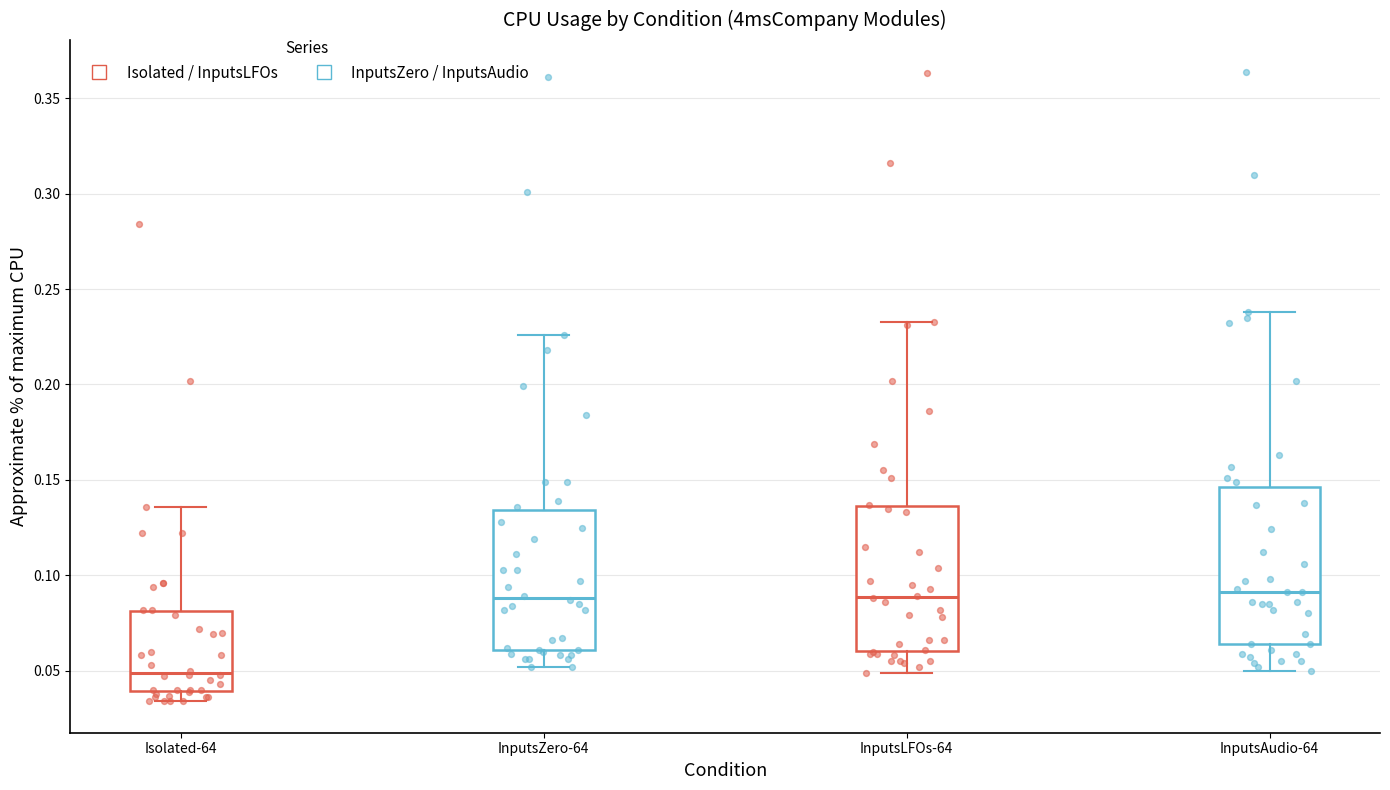

Which box's median line is the lowest?

Isolated-64